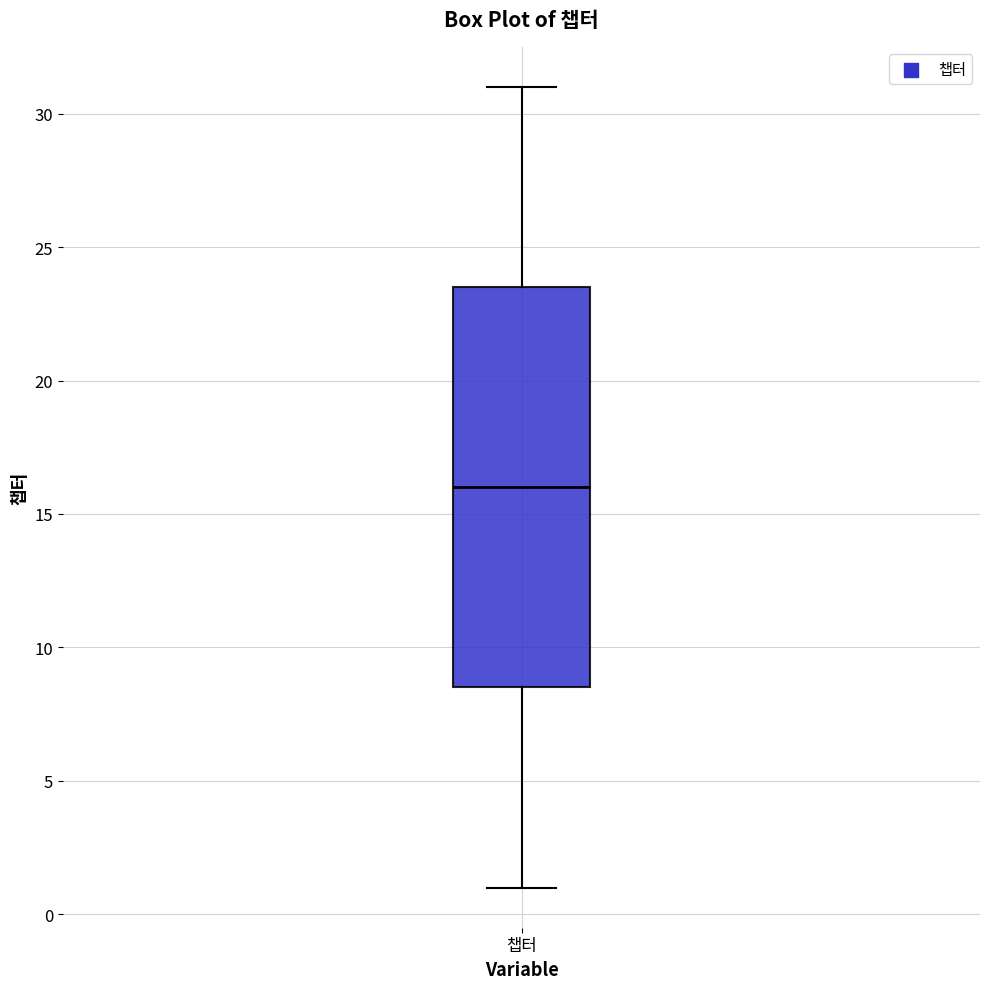

Transcribe this box plot: give where the median line is, the range the box spans, and where the two whiskers end, as read against the y-axis. The values are not printed on the chart, so give them approximately, as read against the axis.

median 16.0, box 8.5 to 23.5, whiskers 1.0 to 31.0